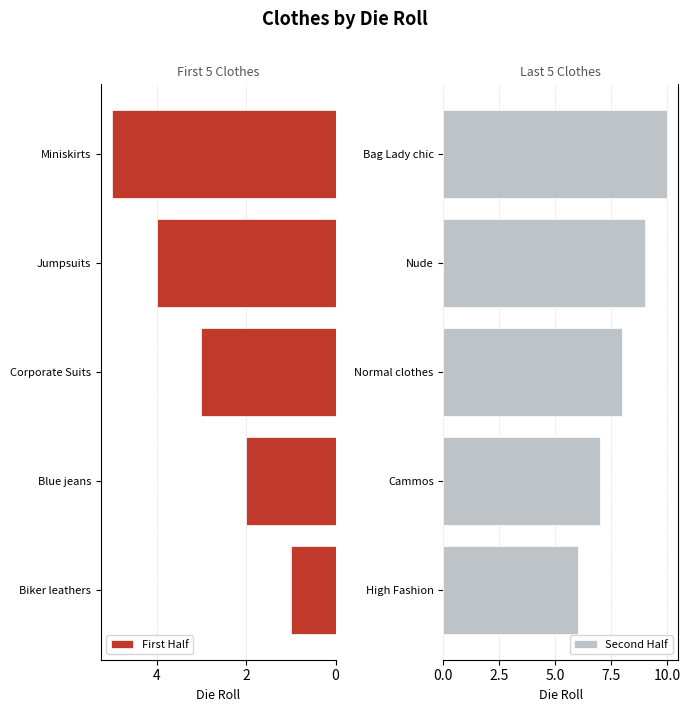

What is the difference between the First Half values at 0 and 4?

4